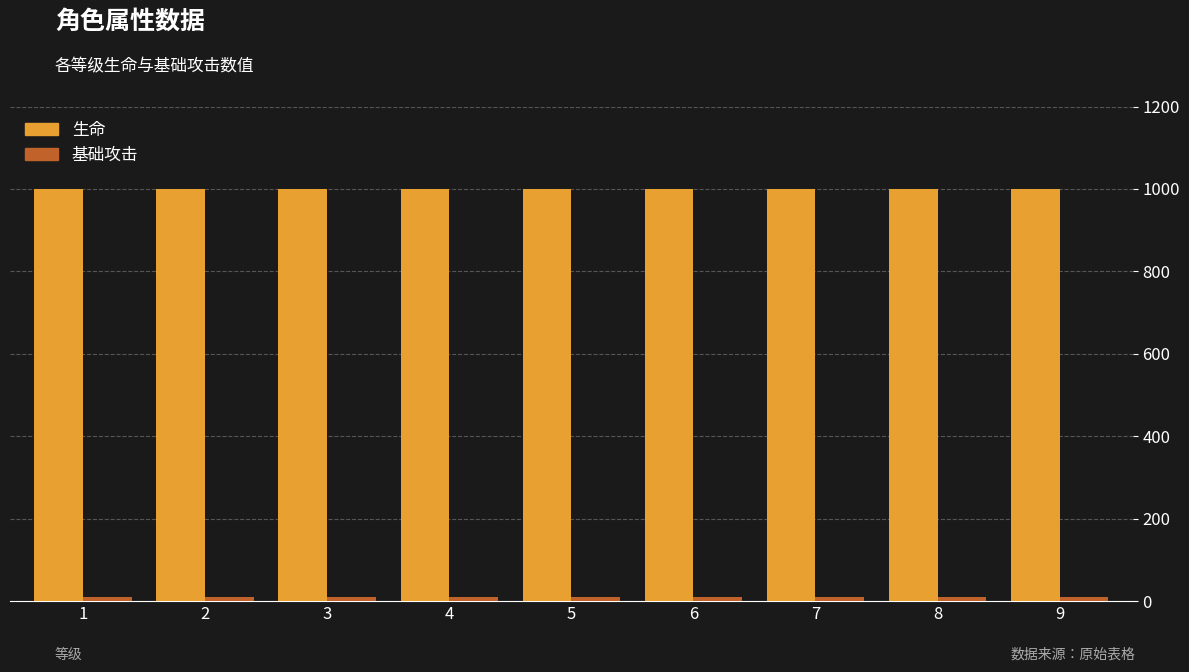

What is the maximum value shown in the chart?

1000